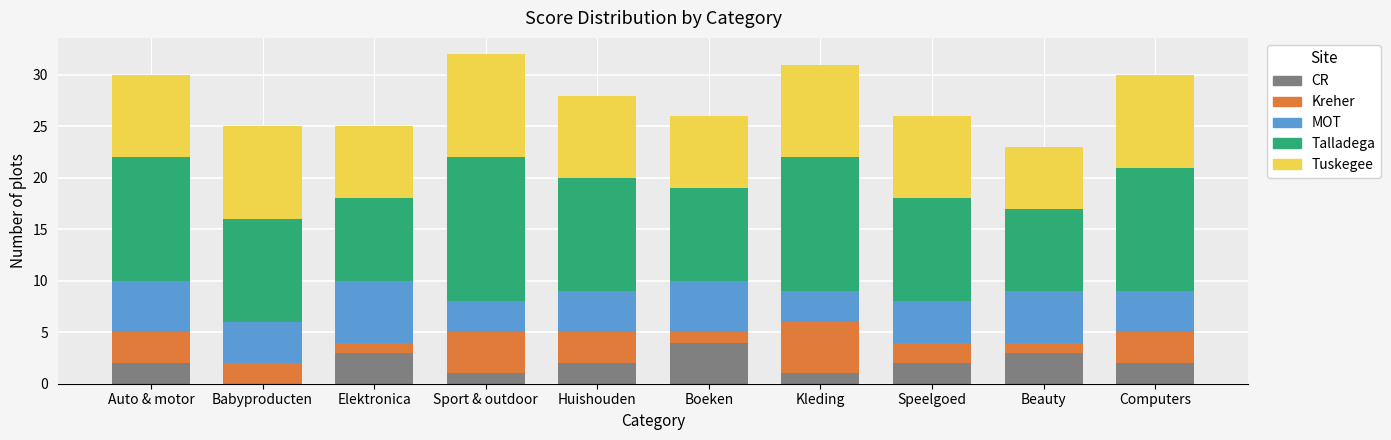

True or false: CR has a value of 2 at Huishouden.

True